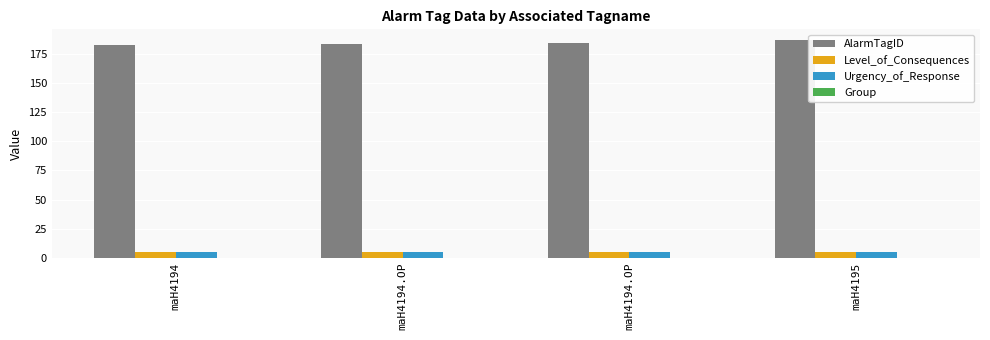

How many categories are shown in the chart?

4